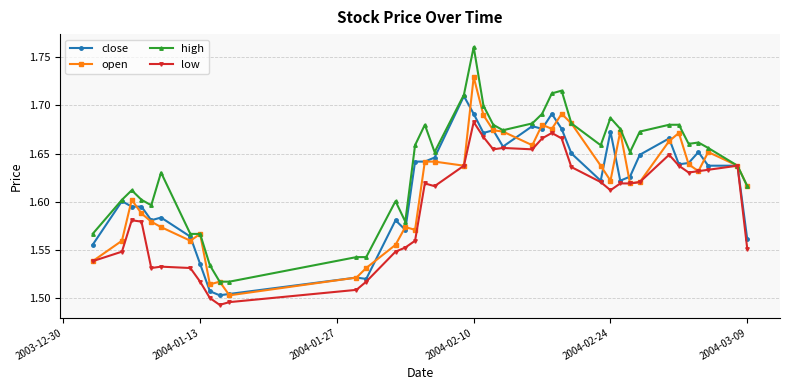

True or false: open has more than 1 points higher than both neighbors.

True